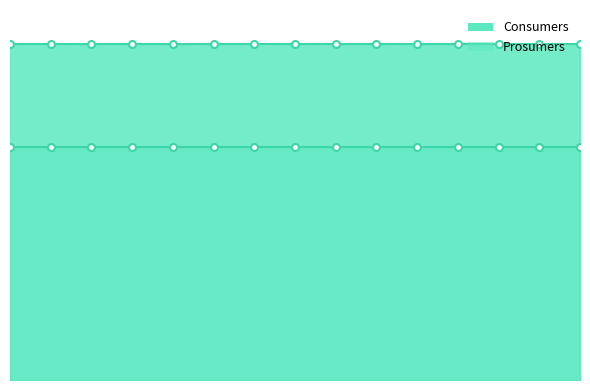

True or false: Consumers and Prosumers cross at least once.

False